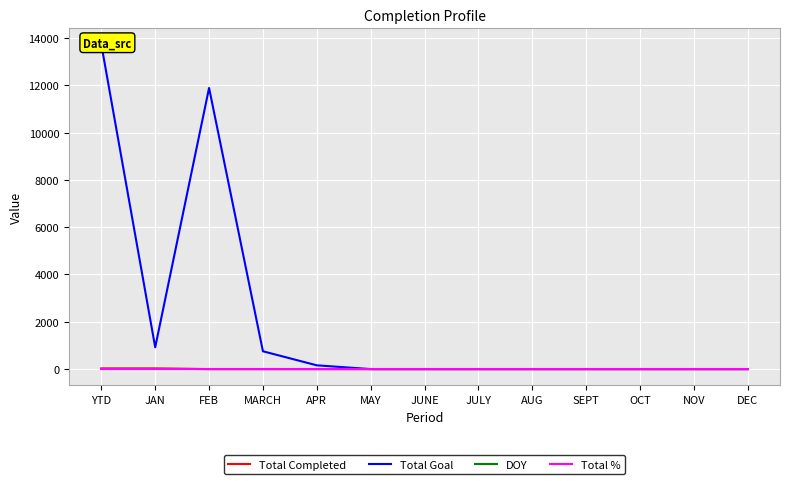

What is the total value across all series at SEPT?

1